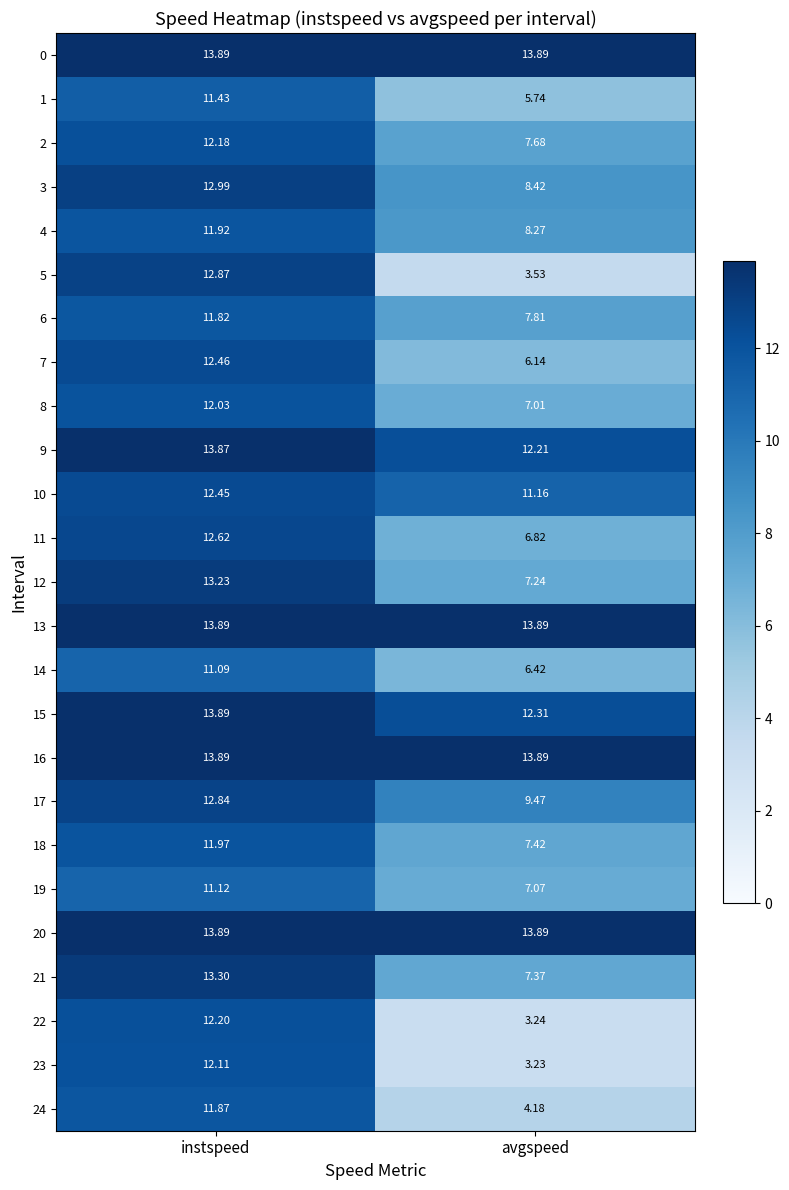

At which category is the sum across all series the highest?

instspeed